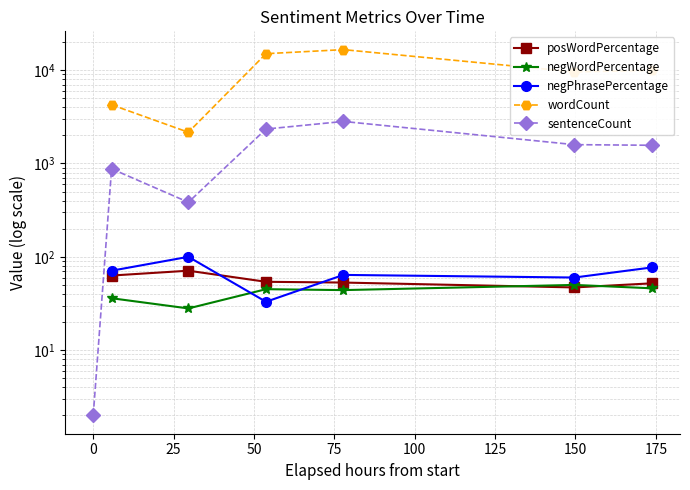

How many interior local valleys does the sentenceCount series have?

1